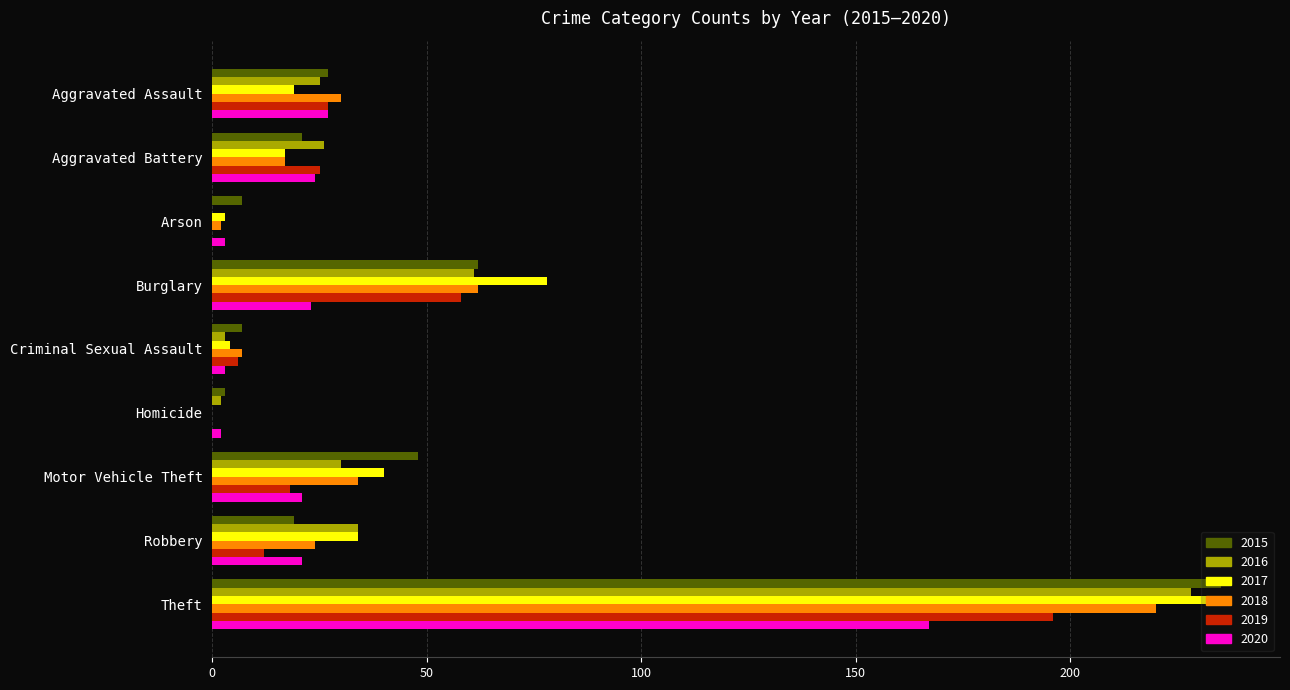

What is the total value across all series at Robbery?

144